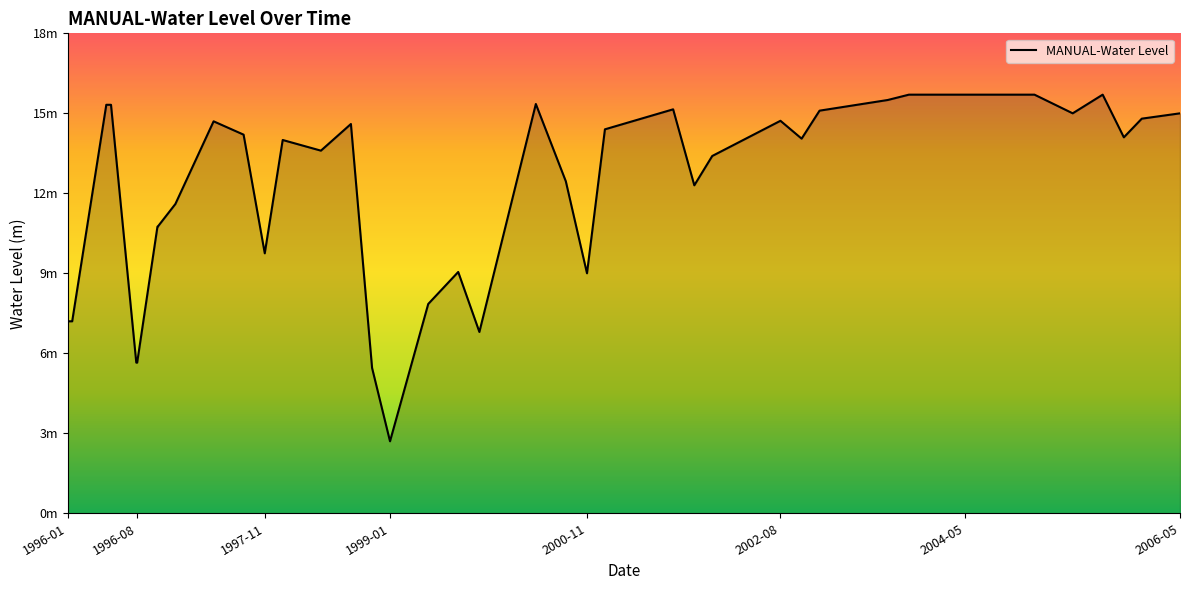

What is the average value?

12.3